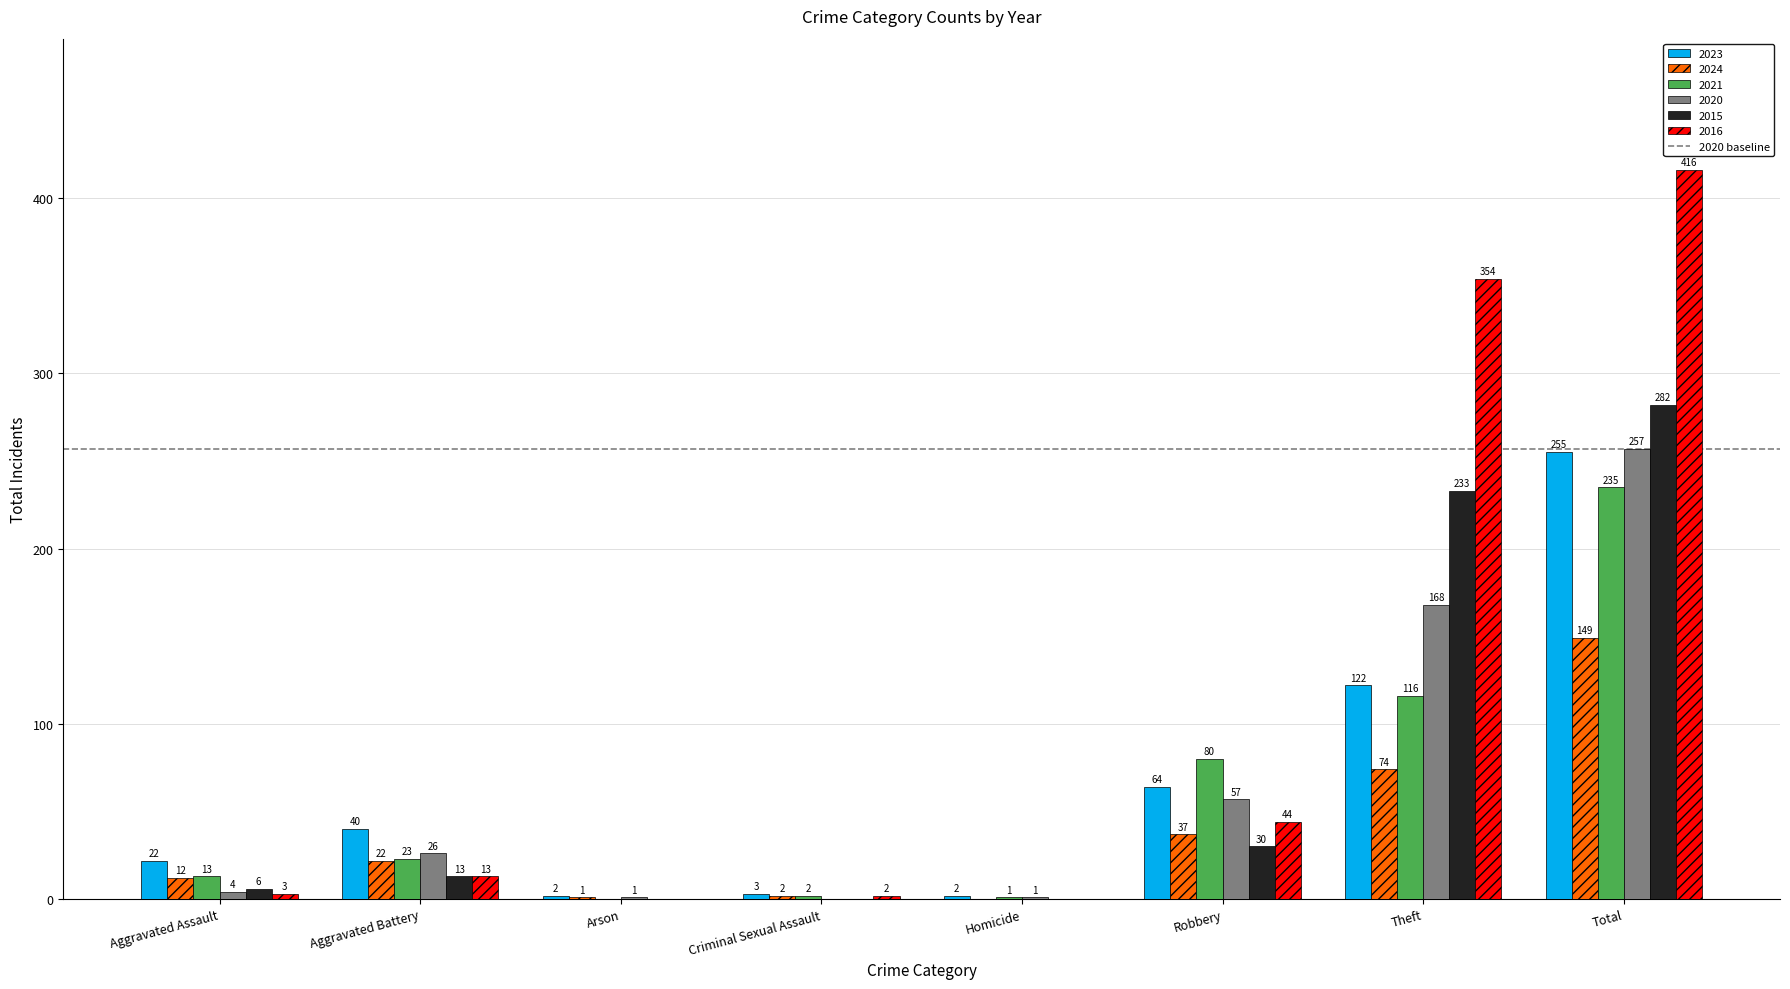

What is the difference between the 2016 values at Aggravated Assault and Total?

413